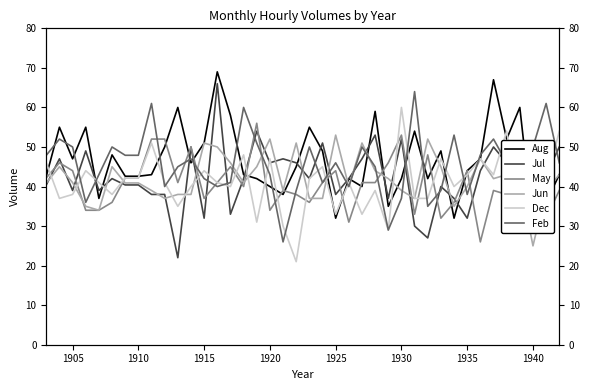

Which series has the largest total across all categories?

Aug